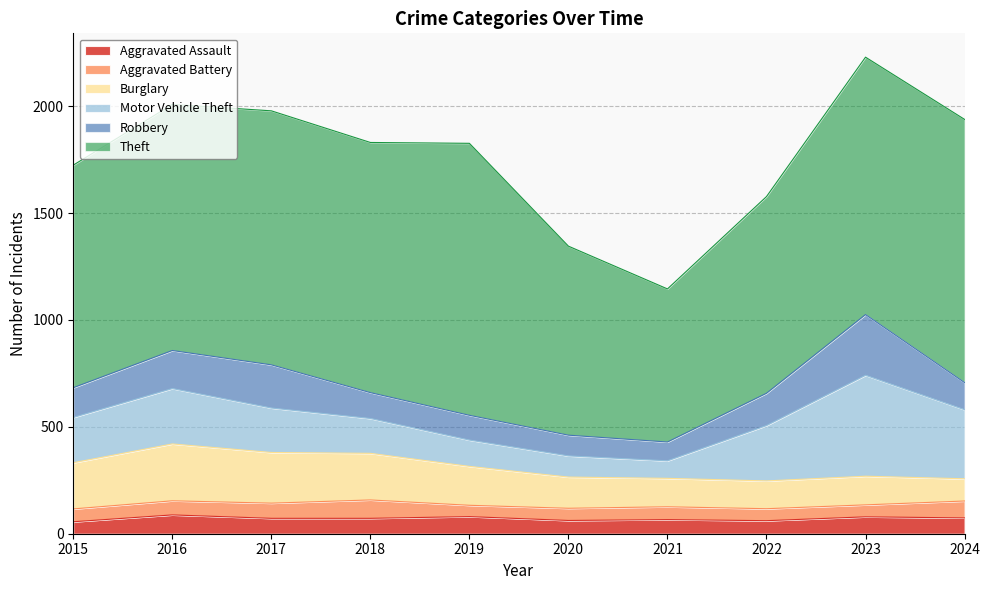

What is the difference between the maximum and second lowest values in the Aggravated Assault series?

27